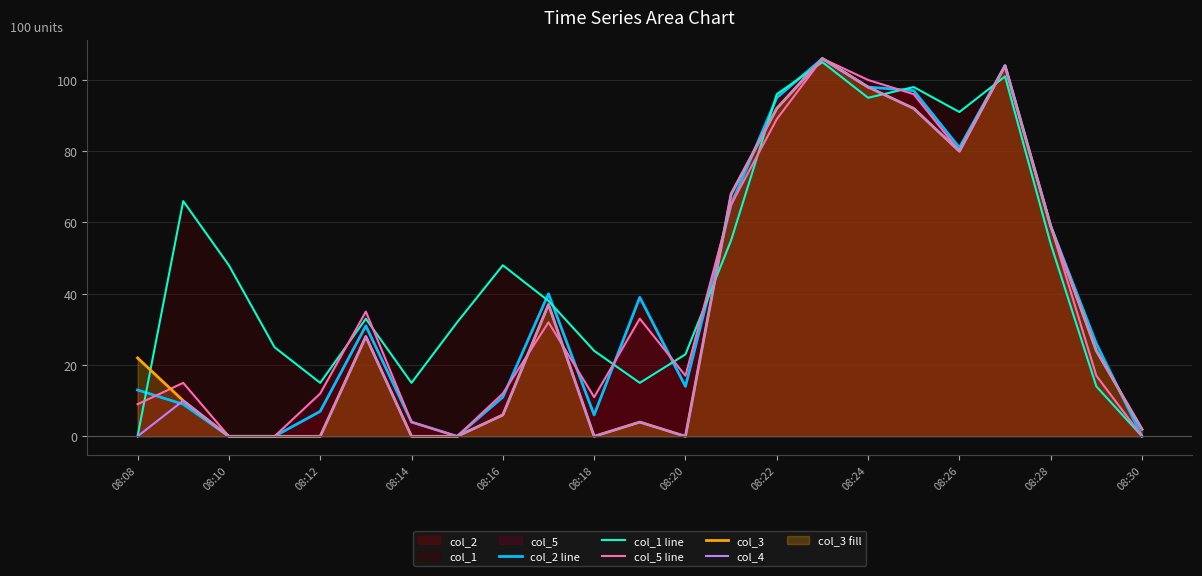

How many values in col_1 line are above zero?

21